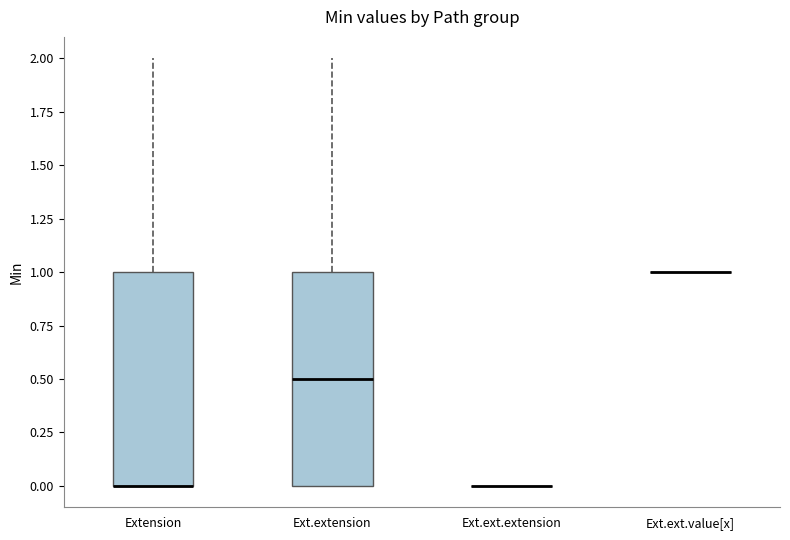

Reading left to right, transcribe this box plot: for each box, give where its median line is, the range the box spans, and where its two whiskers end, as read against the y-axis. The values are not printed on the chart, so give them approximately, as read against the axis.

Extension: median 0.0 (drawn on the box's lower edge), box 0.0 to 1.0, whiskers 0.0 to 2.0
Ext.extension: median 0.5, box 0.0 to 1.0, whiskers 0.0 to 2.0
Ext.ext.extension: box collapsed to a line at 0.0, whiskers 0.0 to 0.0
Ext.ext.value[x]: box collapsed to a line at 1.0, whiskers 1.0 to 1.0